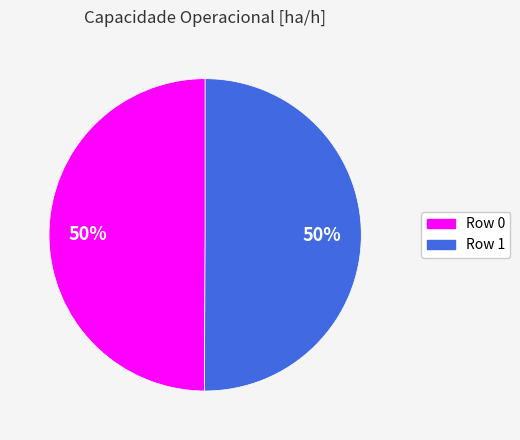

What percentage is the Row 1 slice, to the nearest percent?

50%